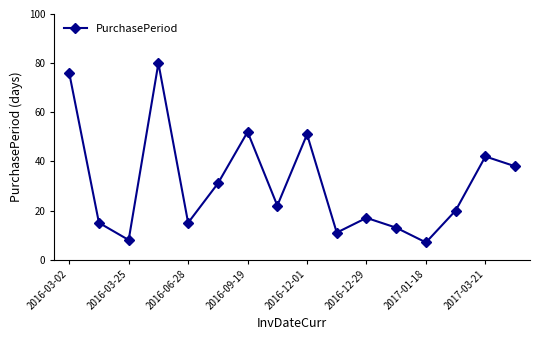

What is the greatest value displayed?

80